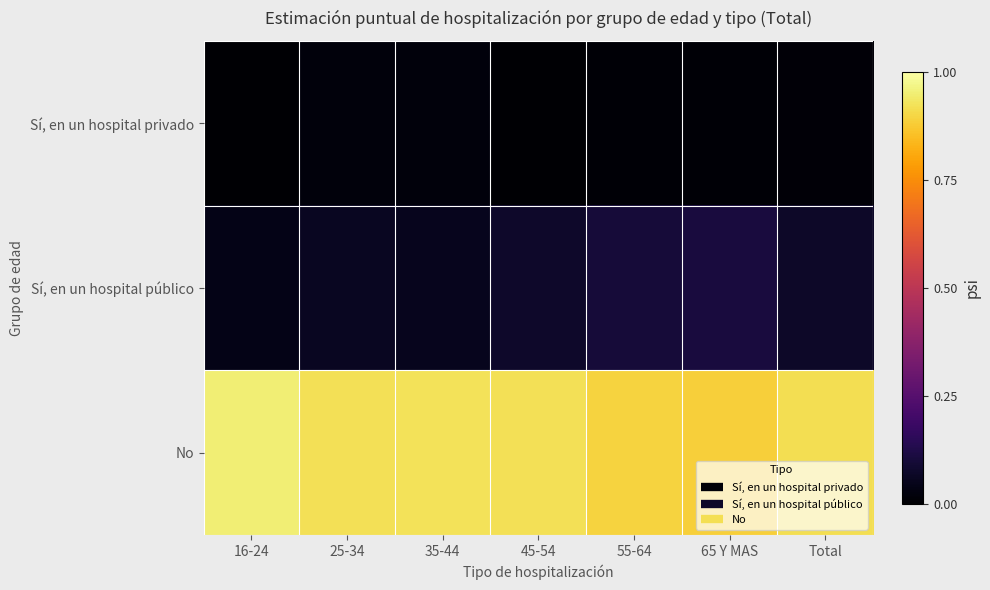

Reading left to right, transcribe all the data shown in this chart.

Sí, en un hospital privado: 16-24=0.0	25-34=0.0	35-44=0.0	45-54=0.0	55-64=0.0	65 Y MAS=0.0	Total=0.0
Sí, en un hospital público: 16-24=0.0	25-34=0.1	35-44=0.1	45-54=0.1	55-64=0.1	65 Y MAS=0.1	Total=0.1
No: 16-24=1.0	25-34=0.9	35-44=0.9	45-54=0.9	55-64=0.9	65 Y MAS=0.9	Total=0.9